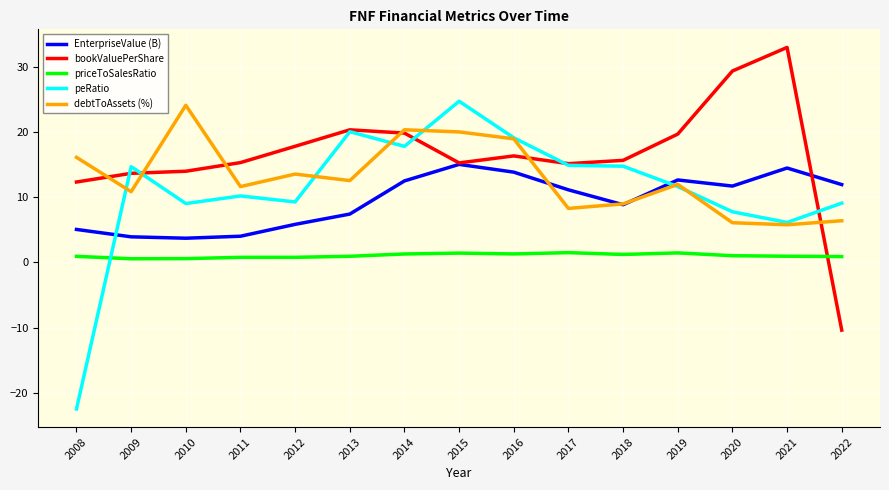

At 2009, list the series in order from smallest to largest.

priceToSalesRatio, EnterpriseValue (B), debtToAssets (%), bookValuePerShare, peRatio